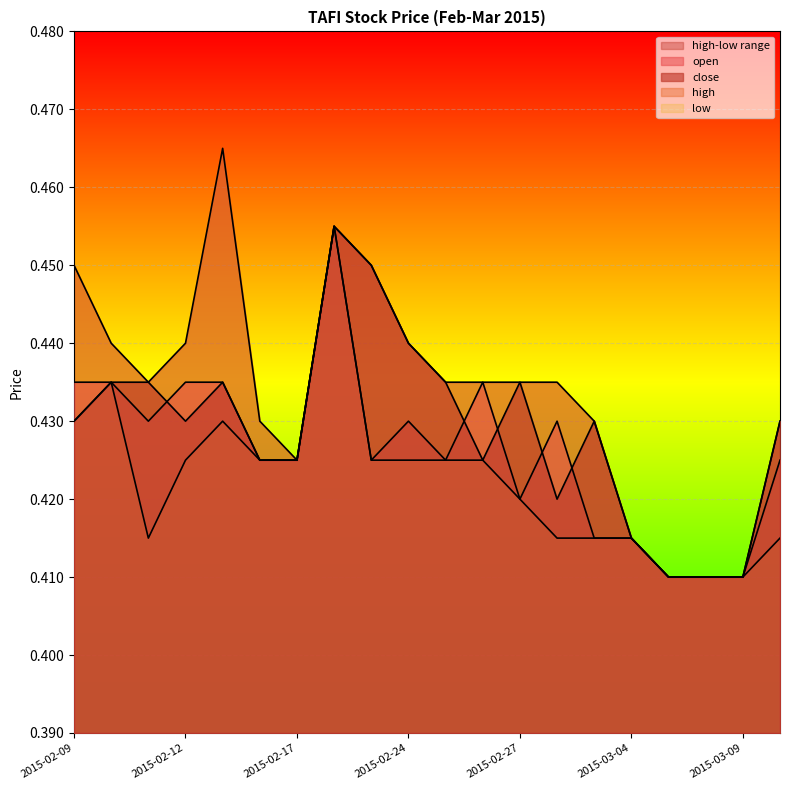

Reading left to right, transcribe all the data shown in this chart.

open: 2015-02-09=0.4	2015-02-10=0.4	2015-02-11=0.4	2015-02-12=0.4	2015-02-13=0.4	2015-02-16=0.4	2015-02-17=0.4	2015-02-18=0.5	2015-02-23=0.4	2015-02-24=0.4	2015-02-25=0.4	2015-02-26=0.4	2015-02-27=0.4	2015-03-02=0.4	2015-03-03=0.4	2015-03-04=0.4	2015-03-05=0.4	2015-03-06=0.4	2015-03-09=0.4	2015-03-10=0.4
high: 2015-02-09=0.5	2015-02-10=0.4	2015-02-11=0.4	2015-02-12=0.4	2015-02-13=0.5	2015-02-16=0.4	2015-02-17=0.4	2015-02-18=0.5	2015-02-23=0.5	2015-02-24=0.4	2015-02-25=0.4	2015-02-26=0.4	2015-02-27=0.4	2015-03-02=0.4	2015-03-03=0.4	2015-03-04=0.4	2015-03-05=0.4	2015-03-06=0.4	2015-03-09=0.4	2015-03-10=0.4
low: 2015-02-09=0.4	2015-02-10=0.4	2015-02-11=0.4	2015-02-12=0.4	2015-02-13=0.4	2015-02-16=0.4	2015-02-17=0.4	2015-02-18=0.5	2015-02-23=0.4	2015-02-24=0.4	2015-02-25=0.4	2015-02-26=0.4	2015-02-27=0.4	2015-03-02=0.4	2015-03-03=0.4	2015-03-04=0.4	2015-03-05=0.4	2015-03-06=0.4	2015-03-09=0.4	2015-03-10=0.4
close: 2015-02-09=0.4	2015-02-10=0.4	2015-02-11=0.4	2015-02-12=0.4	2015-02-13=0.4	2015-02-16=0.4	2015-02-17=0.4	2015-02-18=0.5	2015-02-23=0.5	2015-02-24=0.4	2015-02-25=0.4	2015-02-26=0.4	2015-02-27=0.4	2015-03-02=0.4	2015-03-03=0.4	2015-03-04=0.4	2015-03-05=0.4	2015-03-06=0.4	2015-03-09=0.4	2015-03-10=0.4